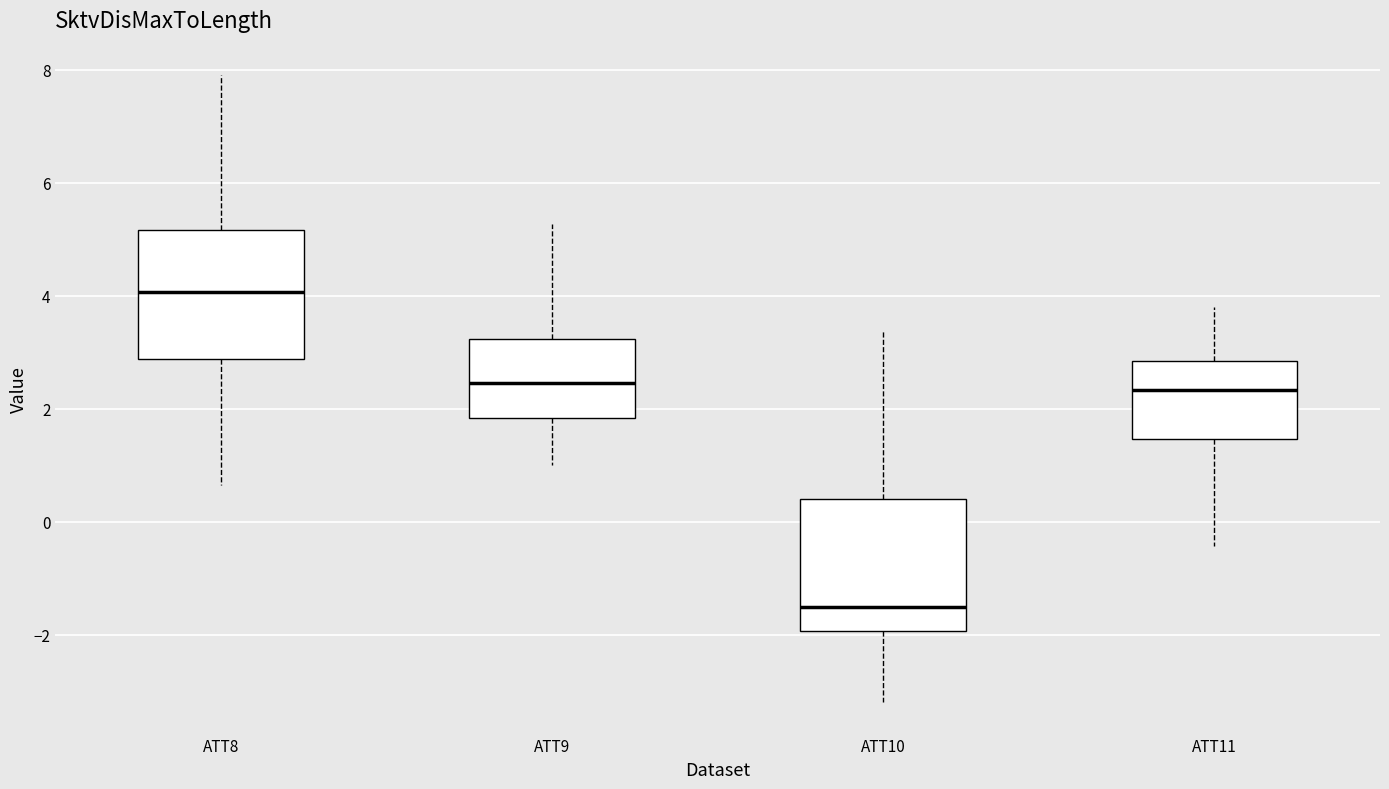

Reading left to right, read every box against the y-axis: the position of its median line, the range the box covers, and the ends of its whiskers. The values are not printed on the chart, so give them approximately, as read against the axis.

ATT8: median 4.0, box 2.8 to 5.2, whiskers 0.6 to 8.0
ATT9: median 2.4, box 1.8 to 3.2, whiskers 1.0 to 5.2
ATT10: median -1.6, box -2.0 to 0.4, whiskers -3.2 to 3.4
ATT11: median 2.4, box 1.4 to 2.8, whiskers -0.4 to 3.8